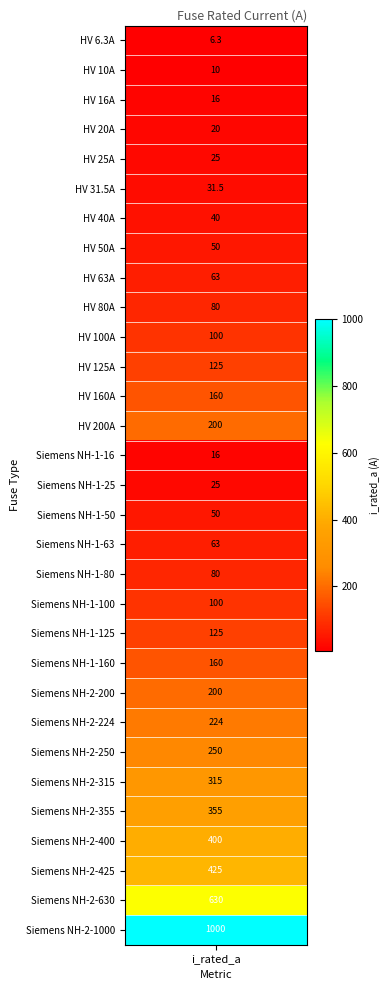

How many values exceed 100?

14